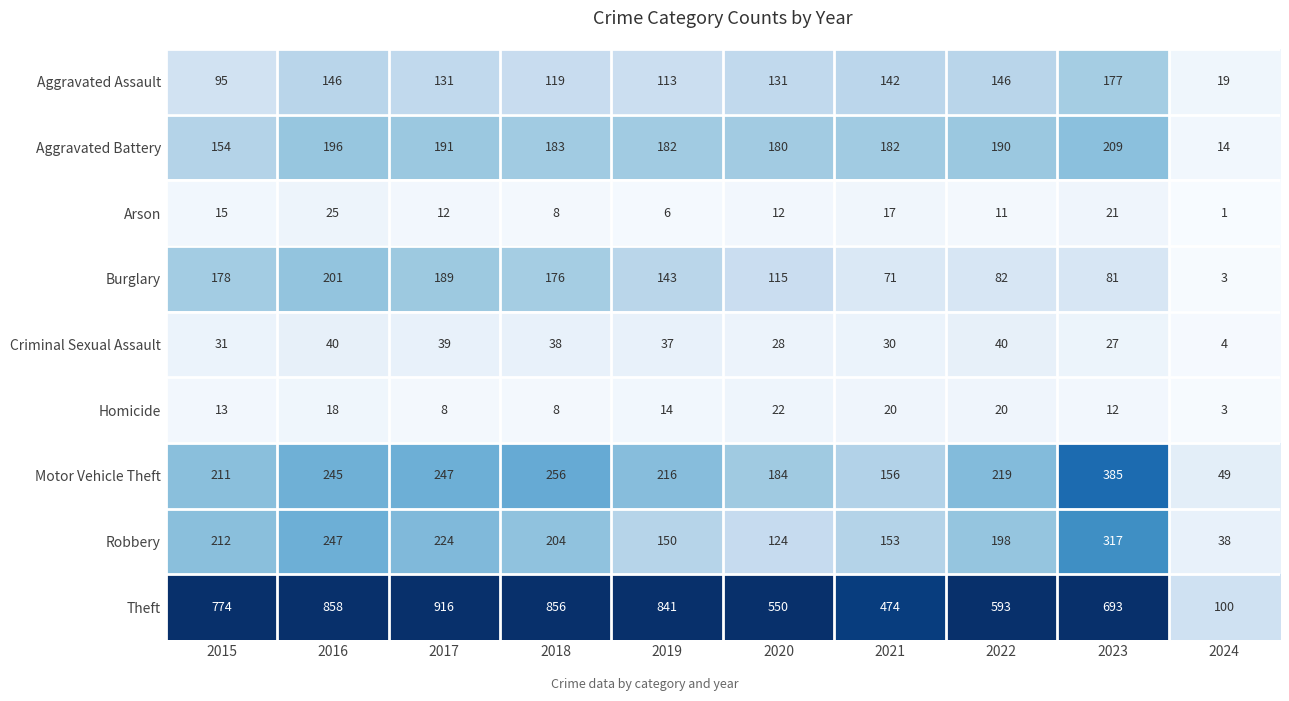

Which series has the widest spread of values?

Theft